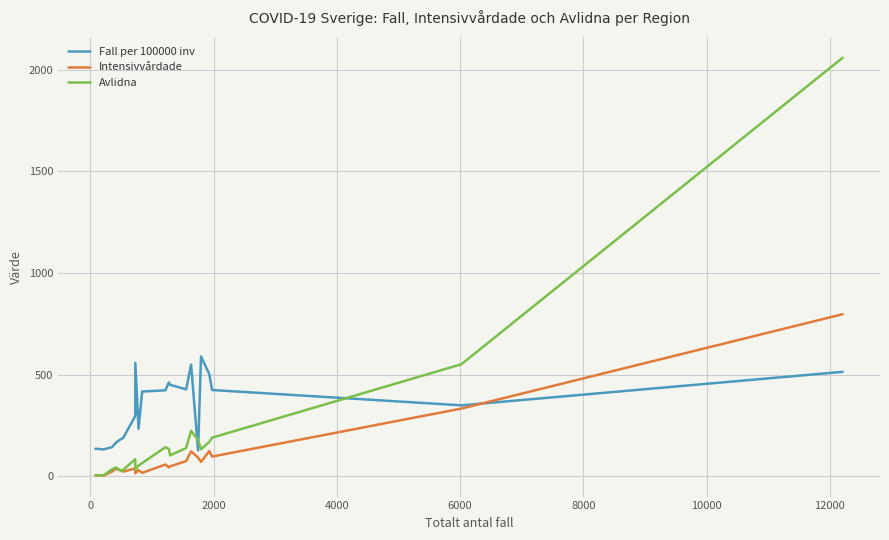

Does the chart display data point markers on the line(s)?

No